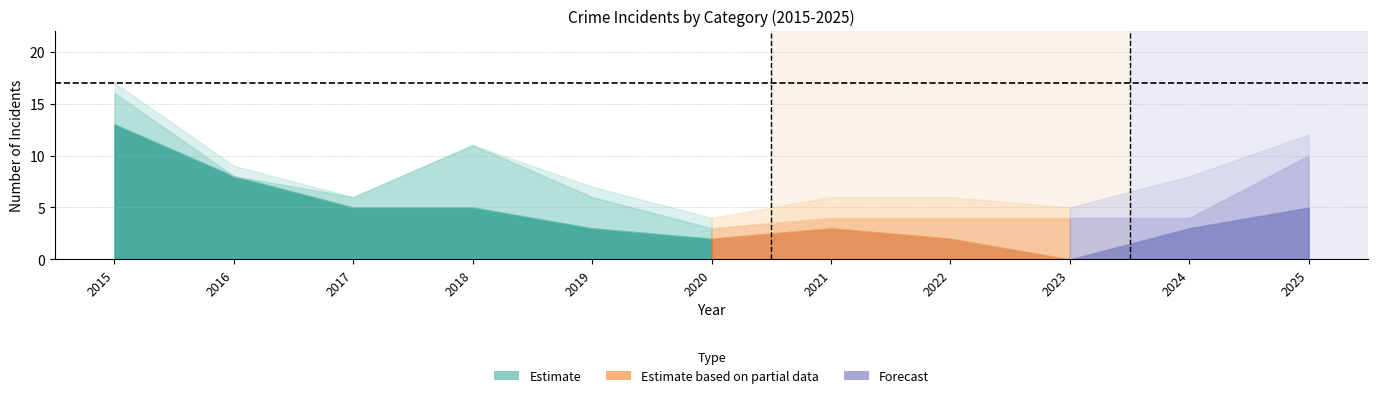

Reading left to right, transcribe all the data shown in this chart.

Aggravated Assault: 1	1	0	0	1	1	2	2	1	4	2
Aggravated Battery: 3	0	1	6	3	1	1	2	4	1	5
Robbery: 13	8	5	5	3	2	3	2	0	3	5
Total: 17	9	6	11	7	4	6	6	5	8	12